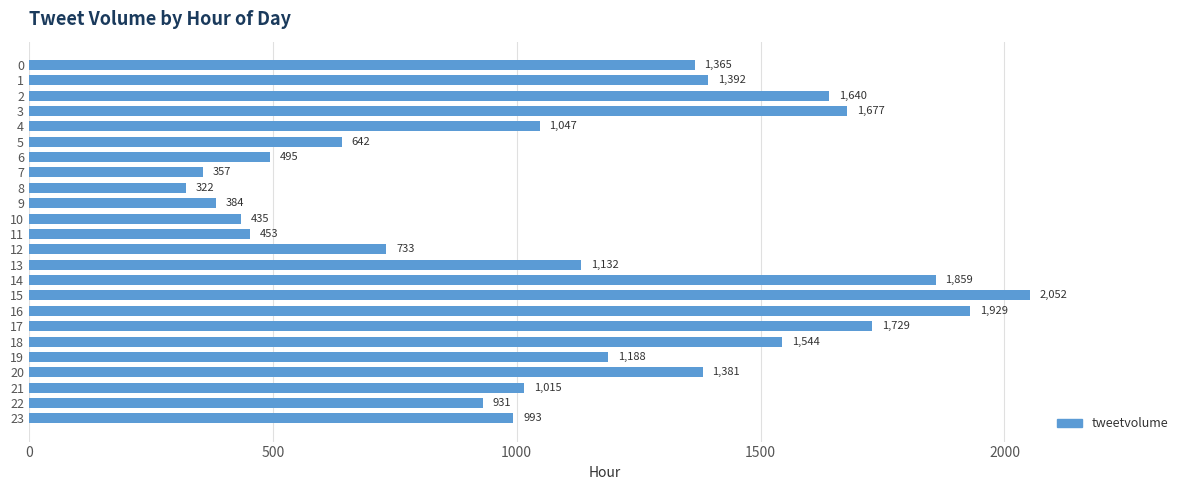

Reading top to bottom, what are all the values shown in this chart?

1365	1392	1640	1677	1047	642	495	357	322	384	435	453	733	1132	1859	2052	1929	1729	1544	1188	1381	1015	931	993